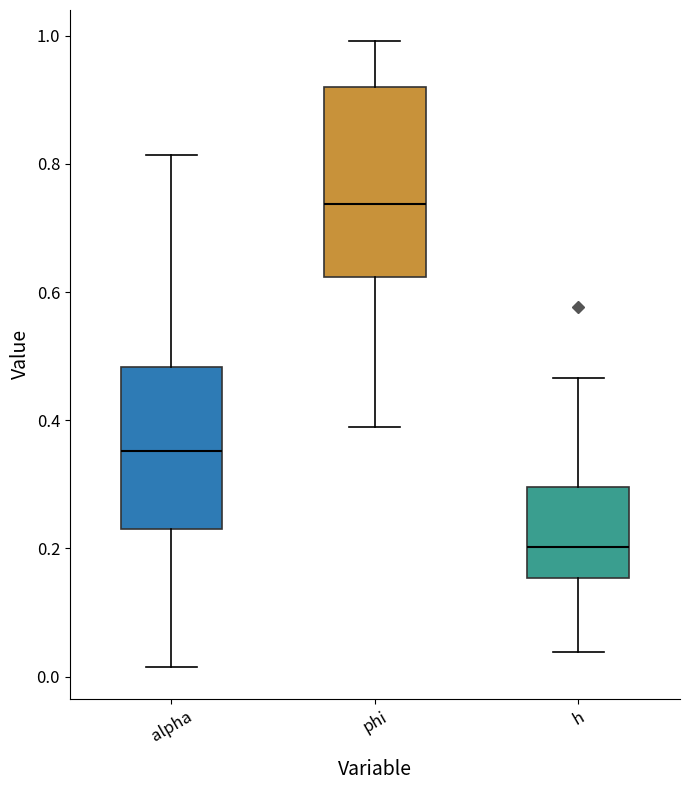

Comparing the boxes themselves (not the whiskers), which one is the tallest?

phi